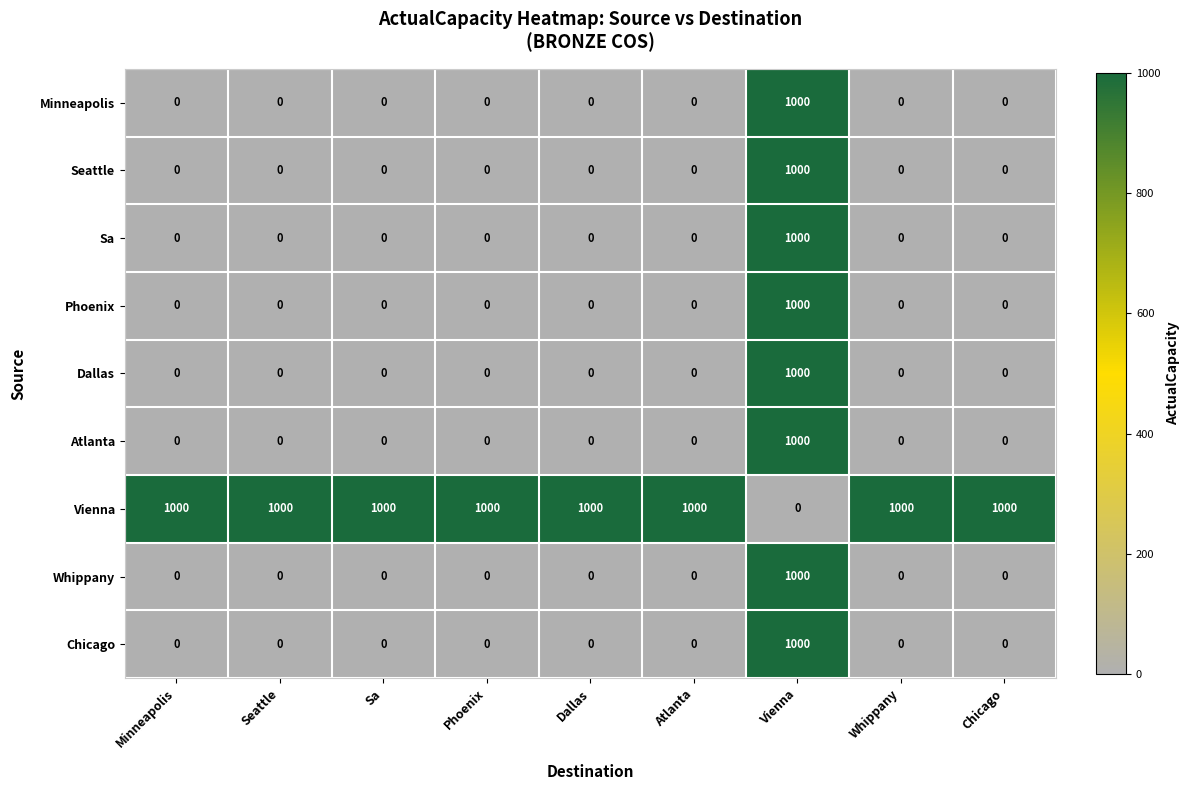

What is the sum of all Vienna values?

8000